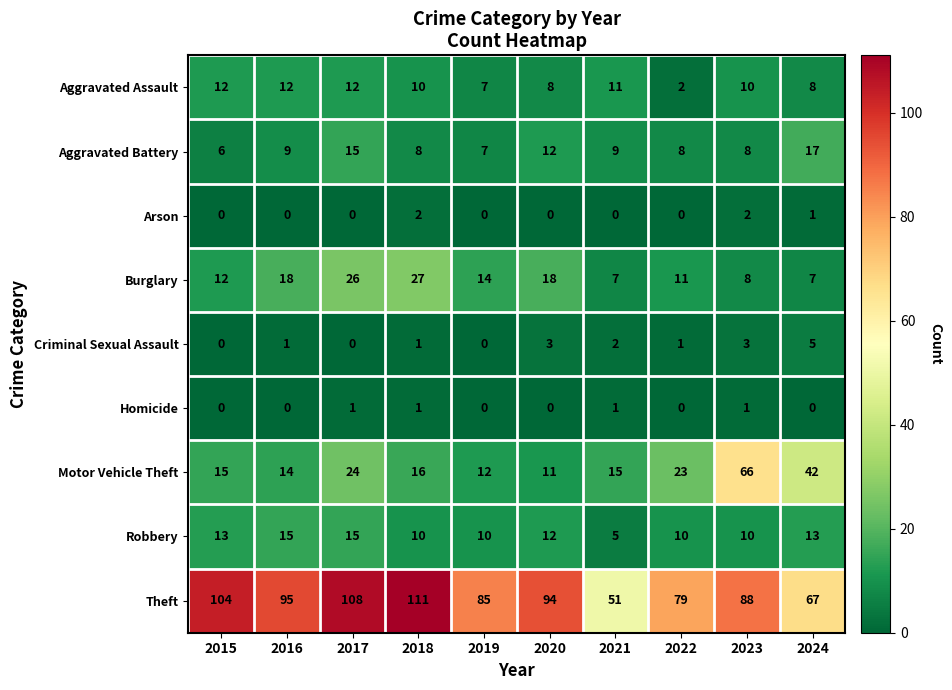

At which category is the sum across all series the highest?

2017